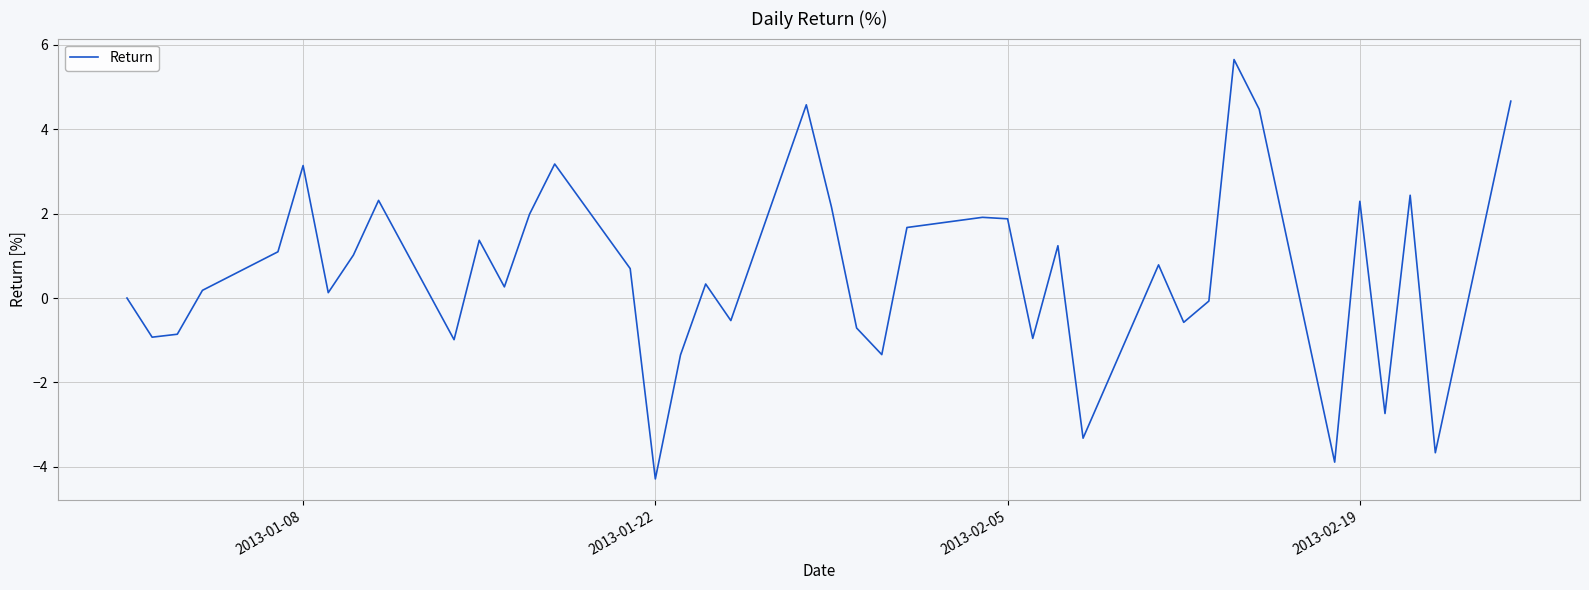

What is the minimum value shown in the chart?

-4.3